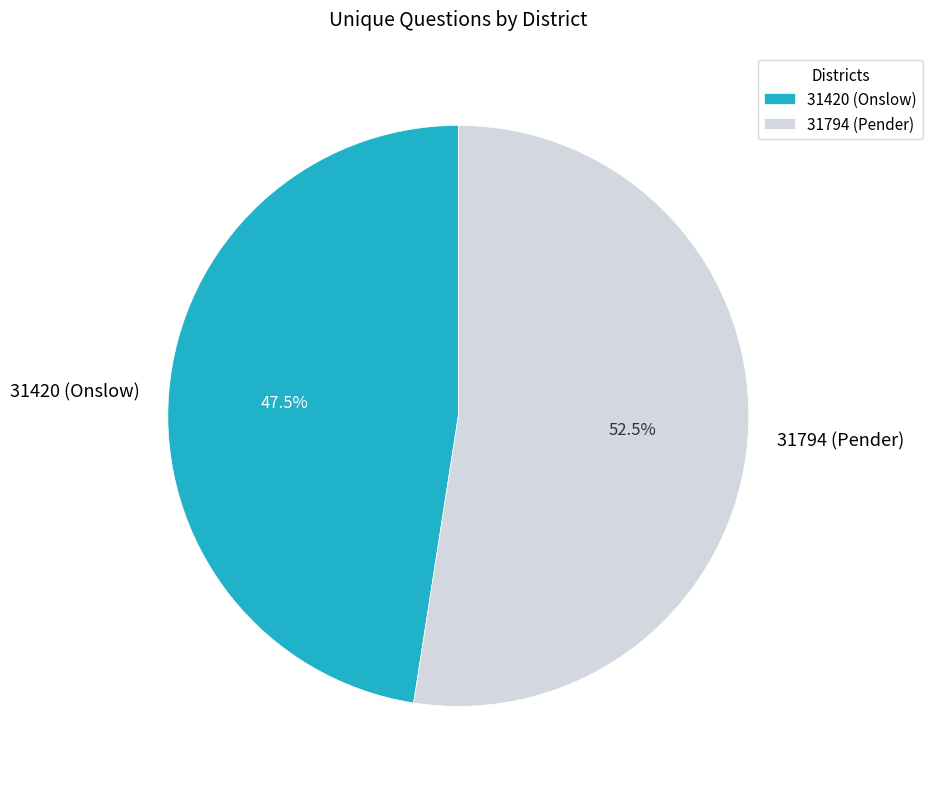

Does 31794 (Pender) account for over 50% of the chart?

Yes